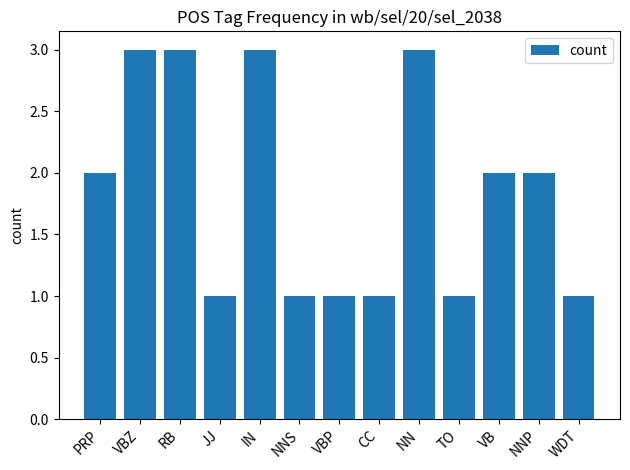

Read the value at VB.

2